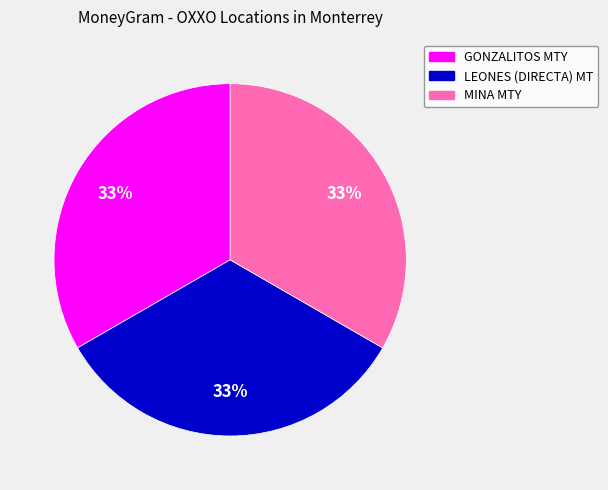

To the nearest percent, what is the average slice percentage?

33%